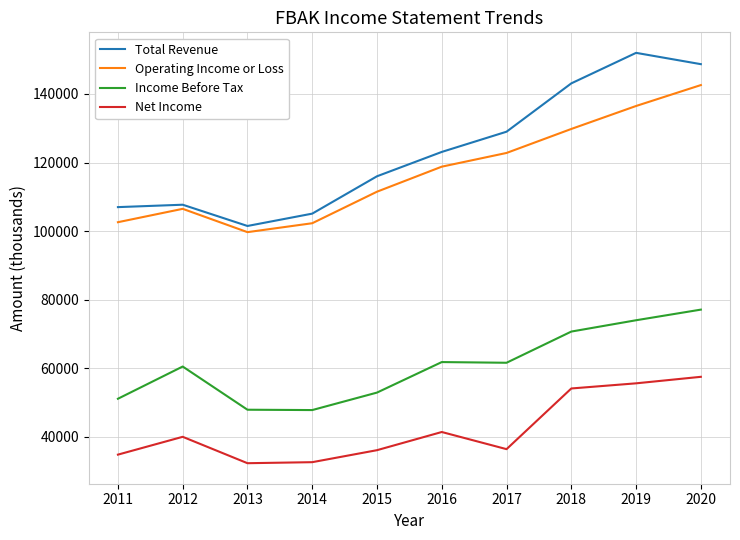

Between 2011 and 2018, which series saw the biggest shift?

Total Revenue